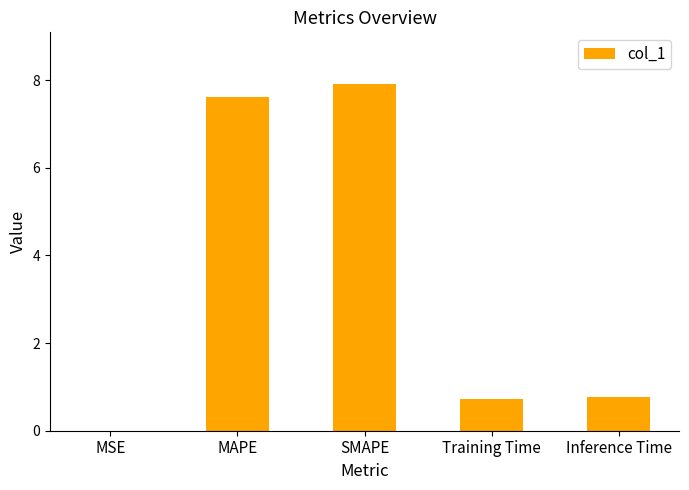

Is it true that the value at MAPE is 7.6?

True